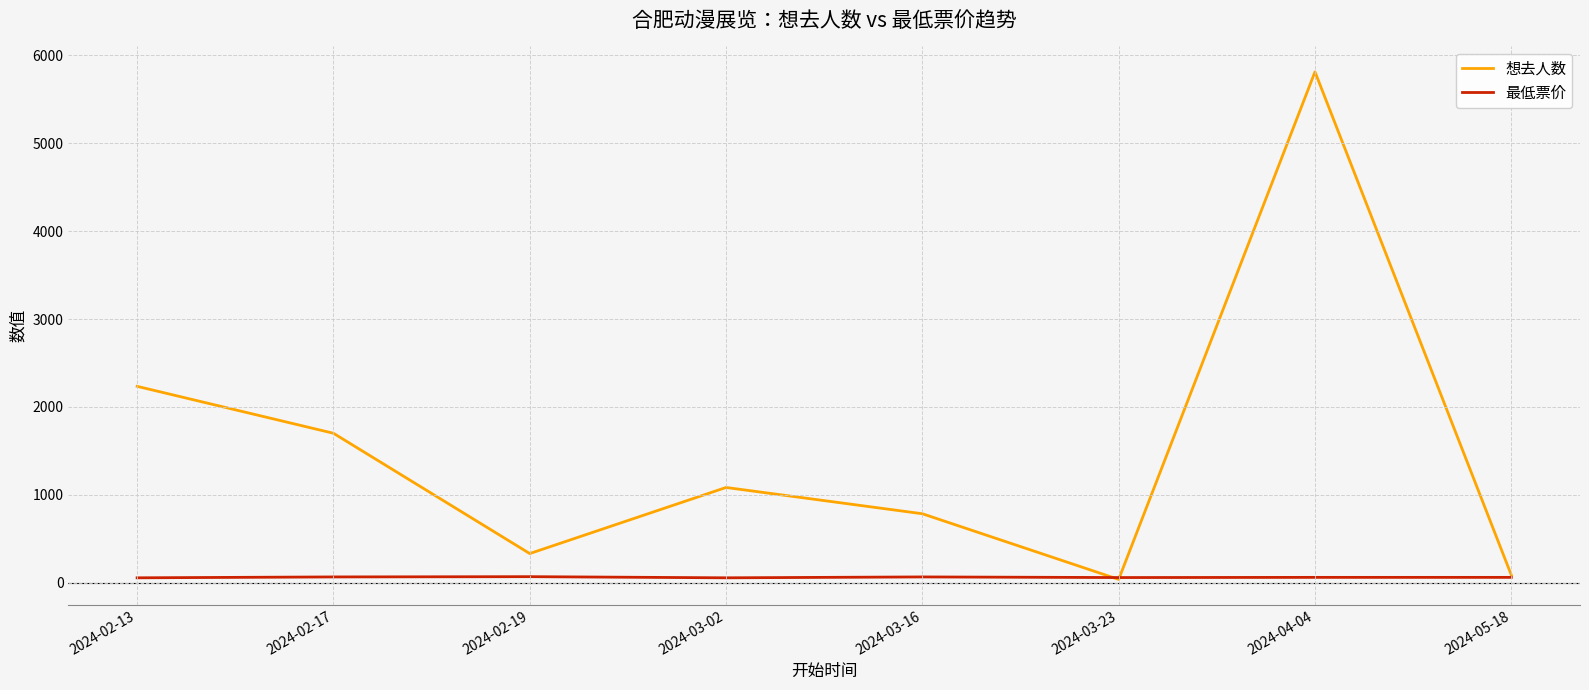

What is the difference between the second highest and minimum values in the 想去人数 series?

2197